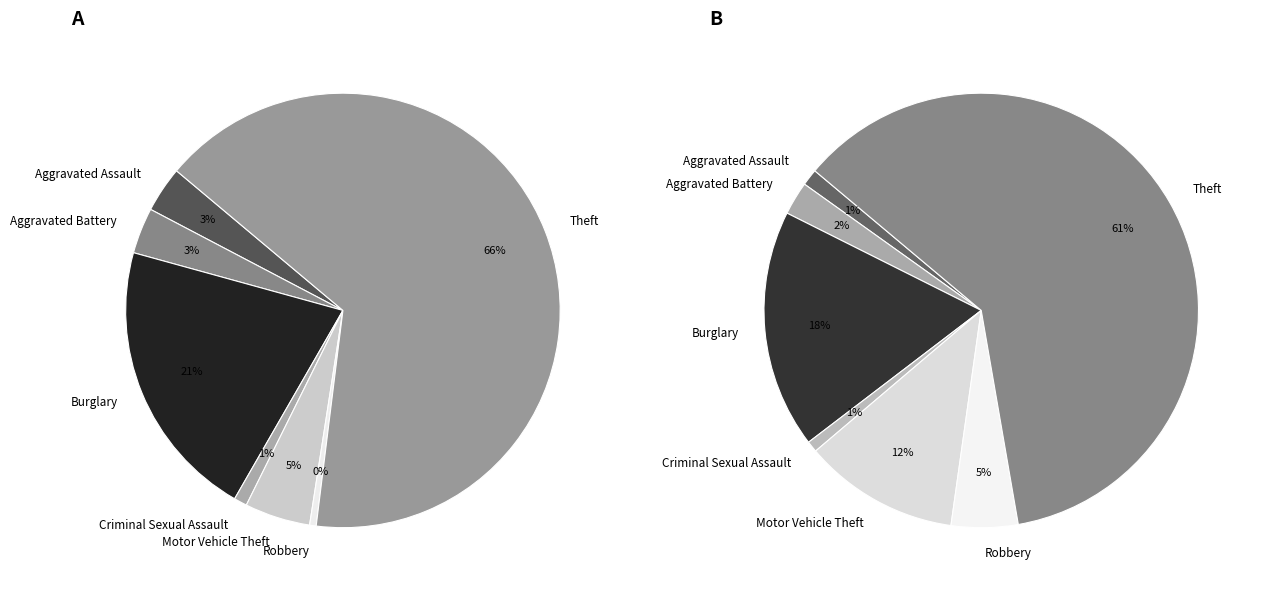

The Theft slice represents 81% of the pie. True or false?

False